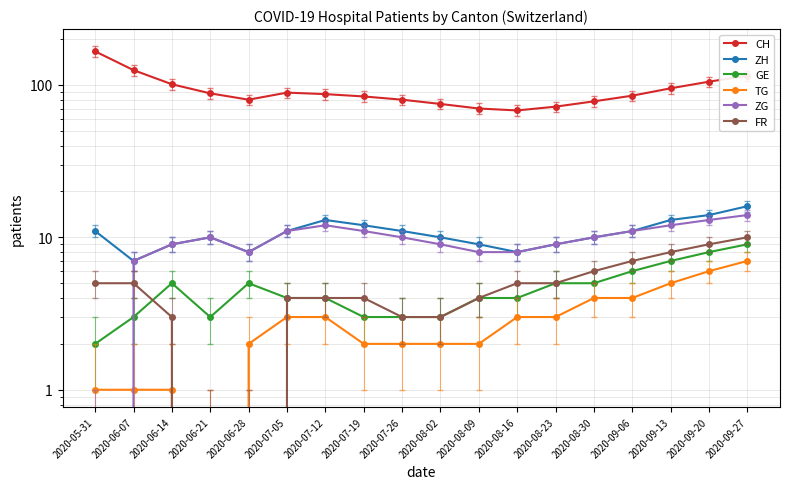

What is the difference between the ZG values at 2020-09-13 and 2020-06-07?

5